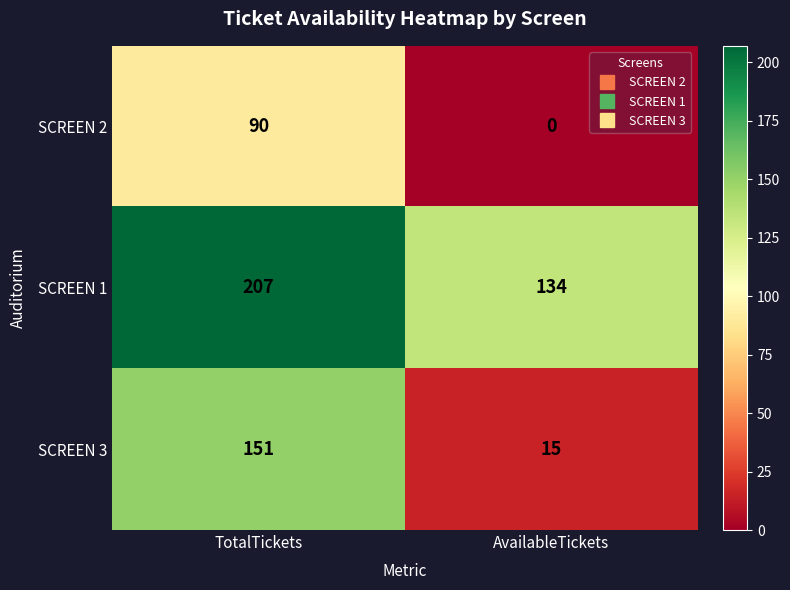

At which label is SCREEN 1 closest to 170?

AvailableTickets